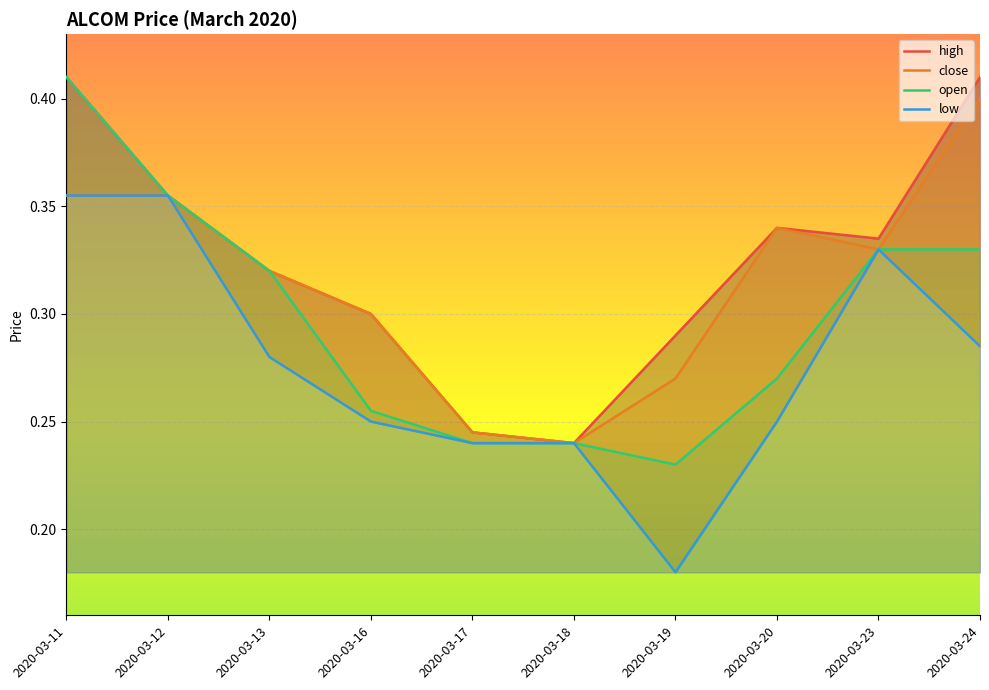

What is the sum of the open values at 2020-03-12 and 2020-03-24?

0.7